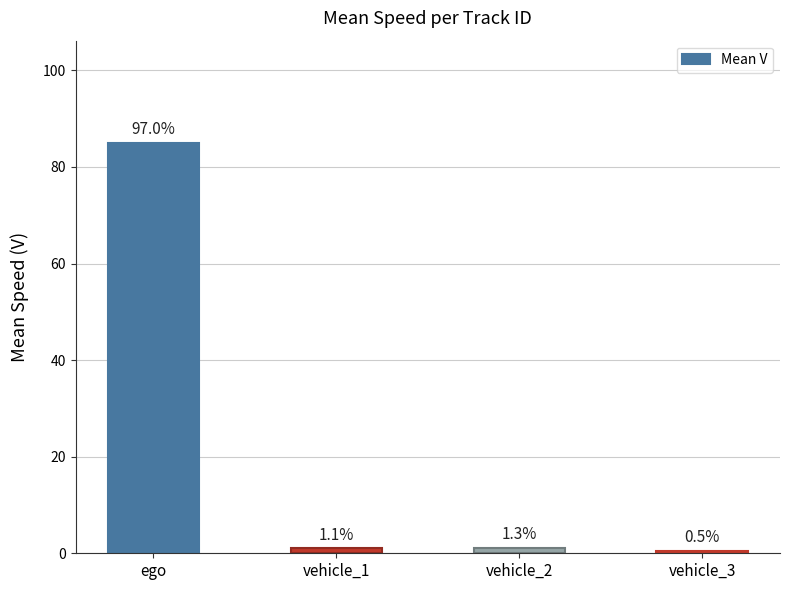

How many bars are there in total?

4